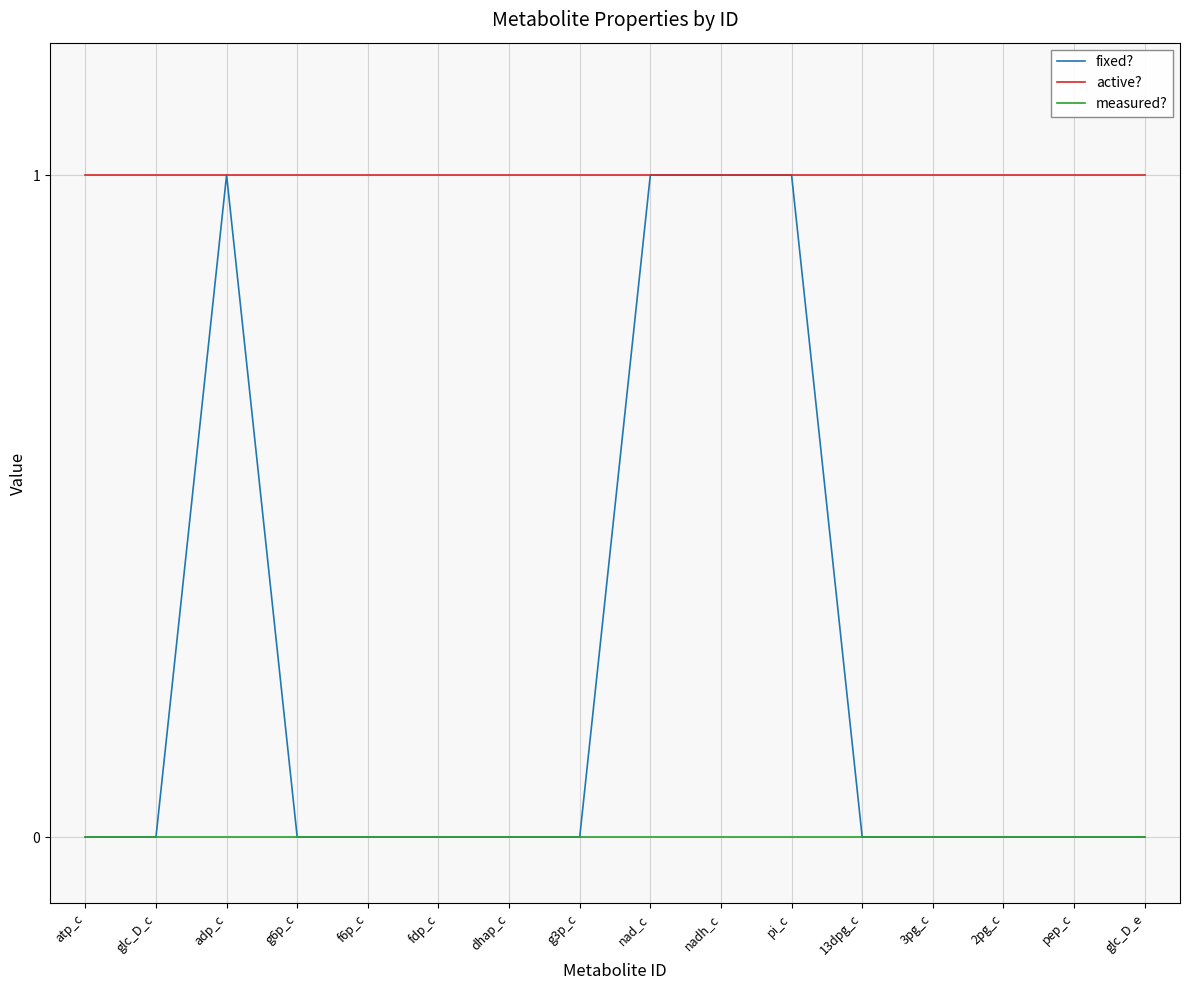

Rank the series by their average value, from highest to lowest.

active?, fixed?, measured?